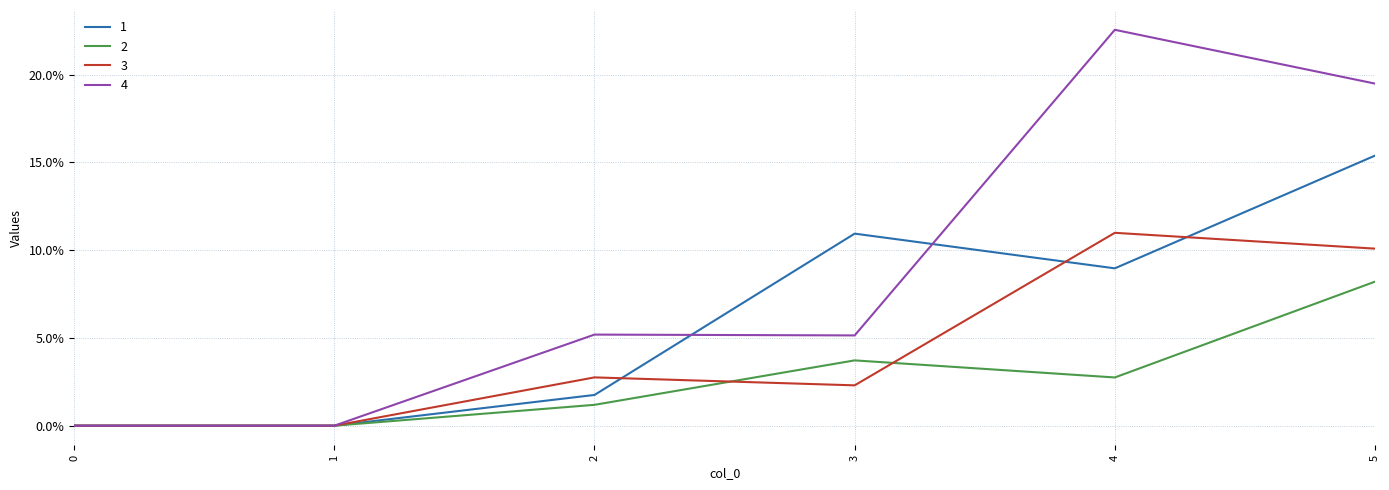

What are all the series names shown in the legend?

1, 2, 3, 4